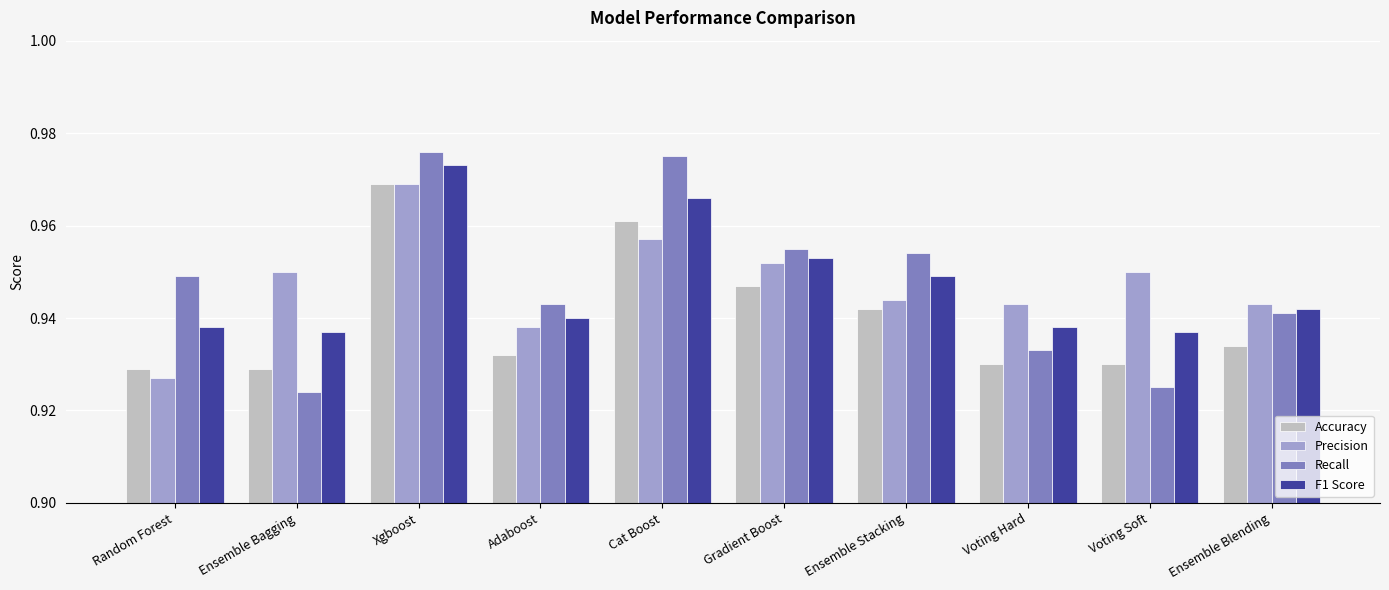

What are all the series names shown in the legend?

Accuracy, Precision, Recall, F1 Score